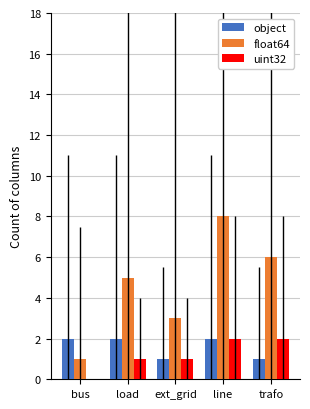

What is the sum of all uint32 values?

6